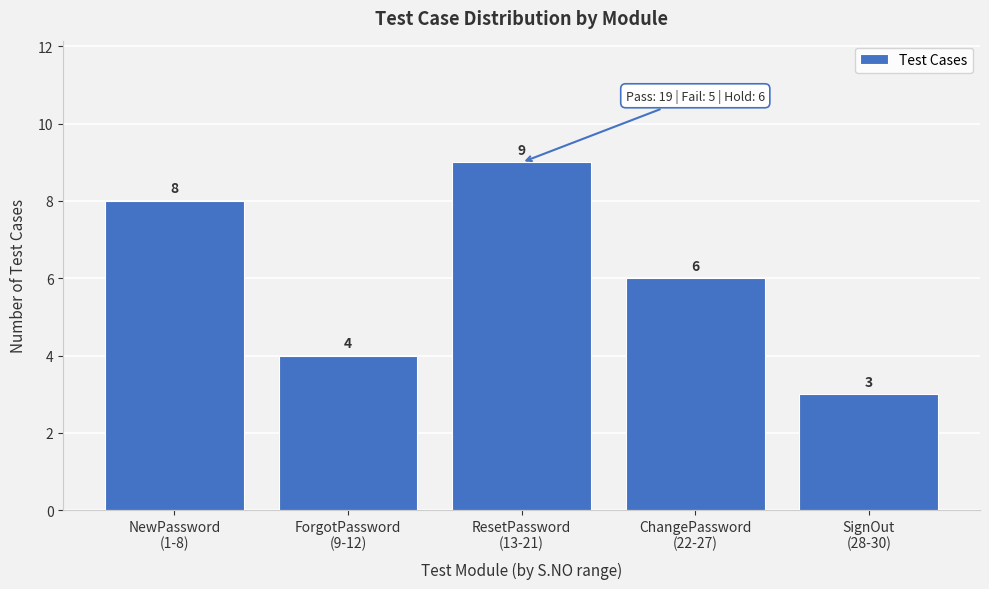

Reading right to left, list all the values displayed in this chart.

3	6	9	4	8